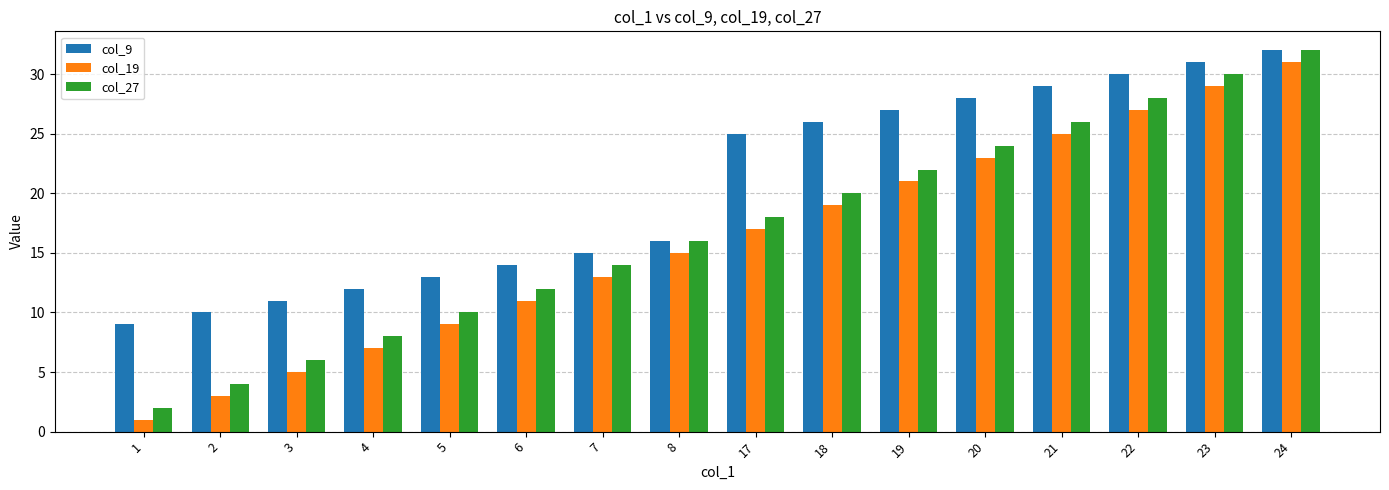

What is the difference between the col_19 values at 5 and 24?

22